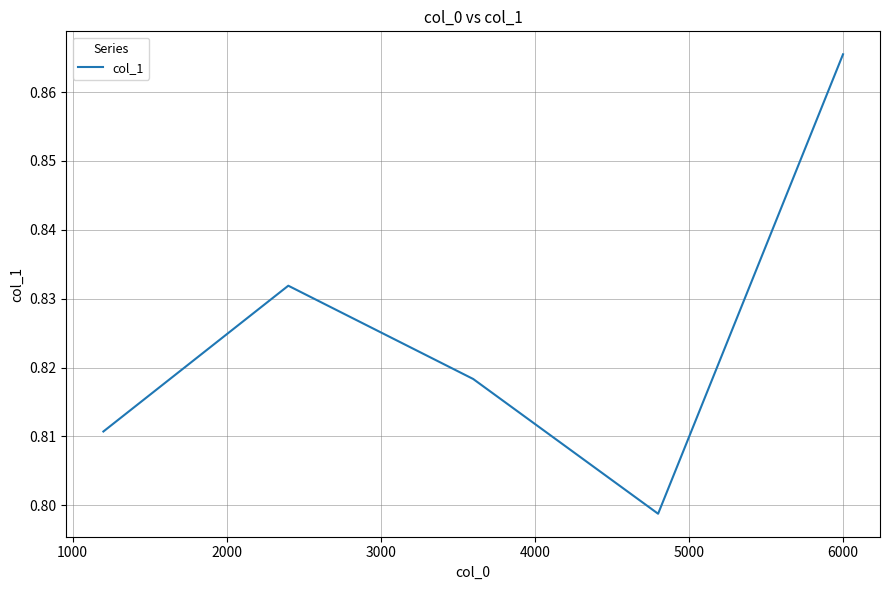

How many interior local valleys (lower than both neighbors) does the data have?

1